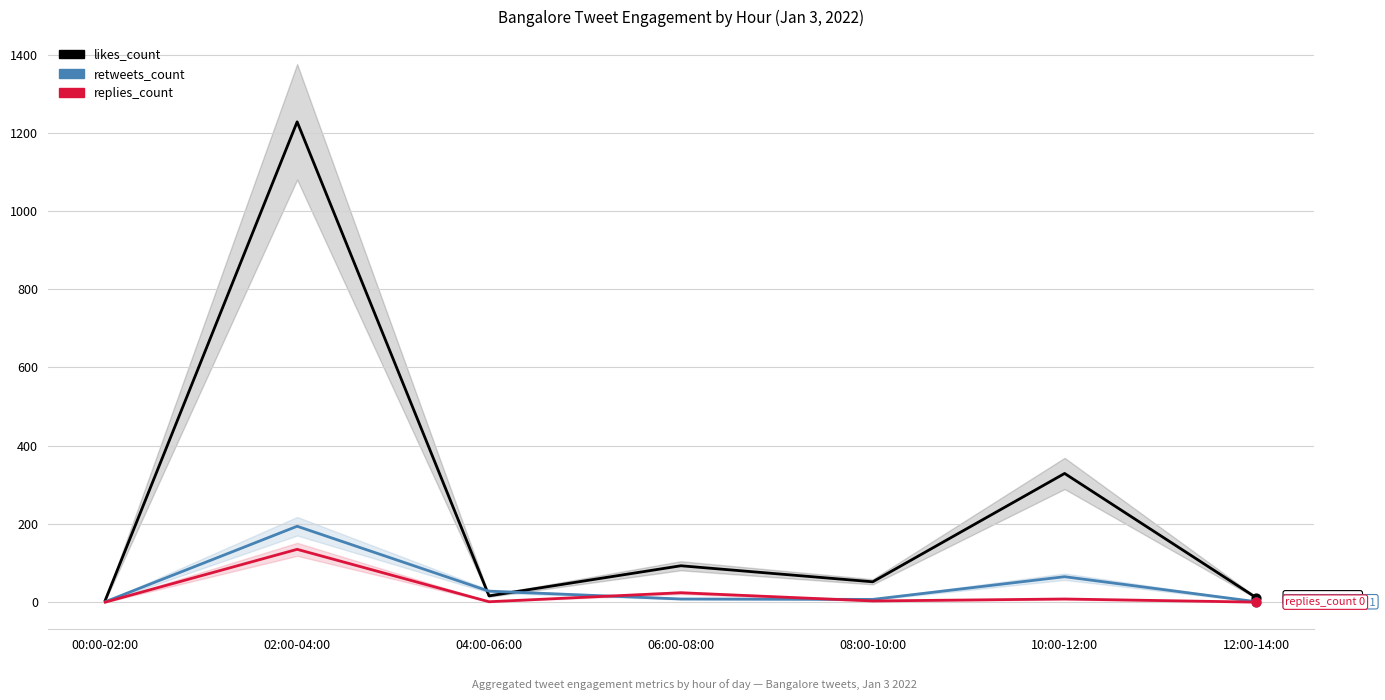

Is the value of replies_count at 00:00-02:00 greater than the value of likes_count at 08:00-10:00?

No